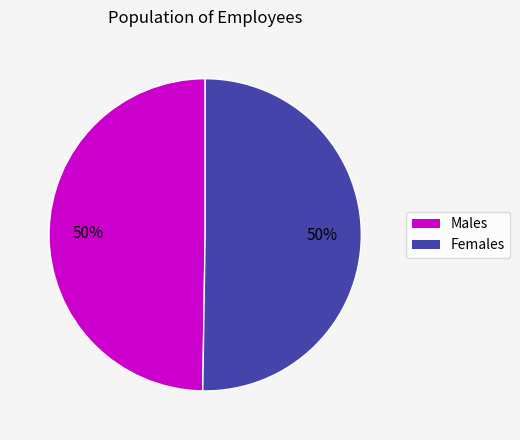

True or false: Males accounts for 50% of the total.

True